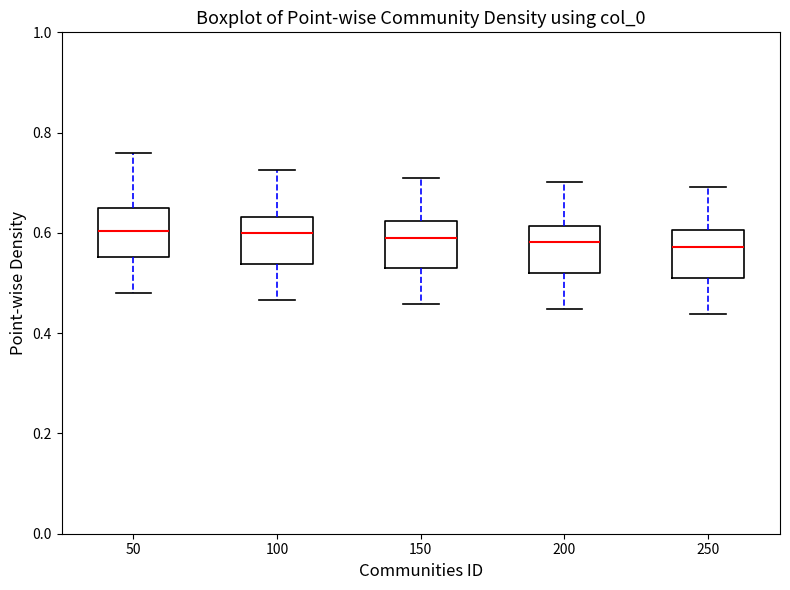

Reading left to right, transcribe this box plot: for each box, give where its median line is, the range the box spans, and where its two whiskers end, as read against the y-axis. The values are not printed on the chart, so give them approximately, as read against the axis.

50: median 0.60, box 0.56 to 0.64, whiskers 0.48 to 0.76
100: median 0.60, box 0.54 to 0.64, whiskers 0.46 to 0.72
150: median 0.60, box 0.52 to 0.62, whiskers 0.46 to 0.72
200: median 0.58, box 0.52 to 0.62, whiskers 0.44 to 0.70
250: median 0.58, box 0.52 to 0.60, whiskers 0.44 to 0.70